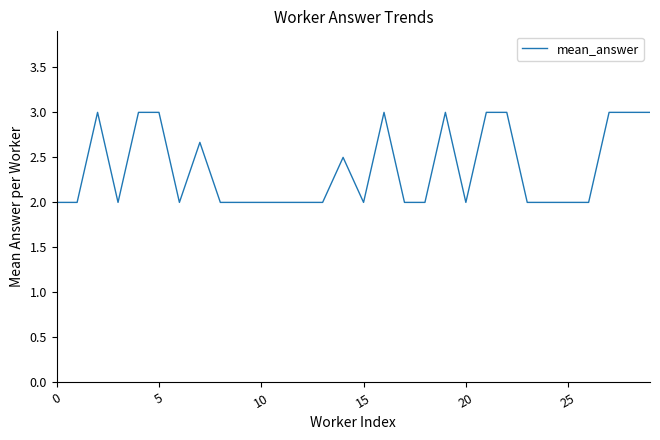

What is the difference between the maximum and minimum values?

1.0